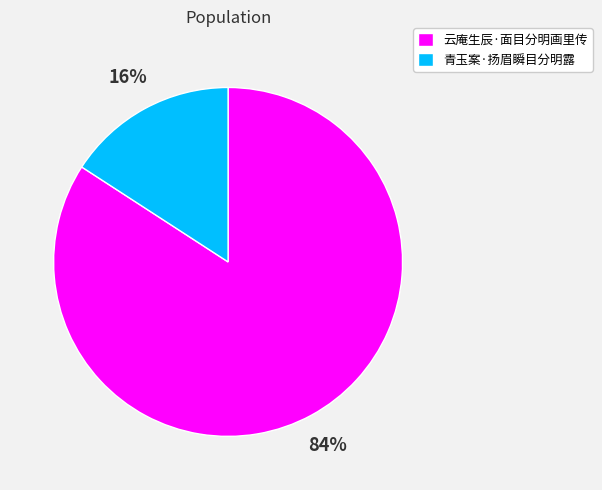

The 青玉案·扬眉瞬目分明露 slice represents 2% of the pie. True or false?

False